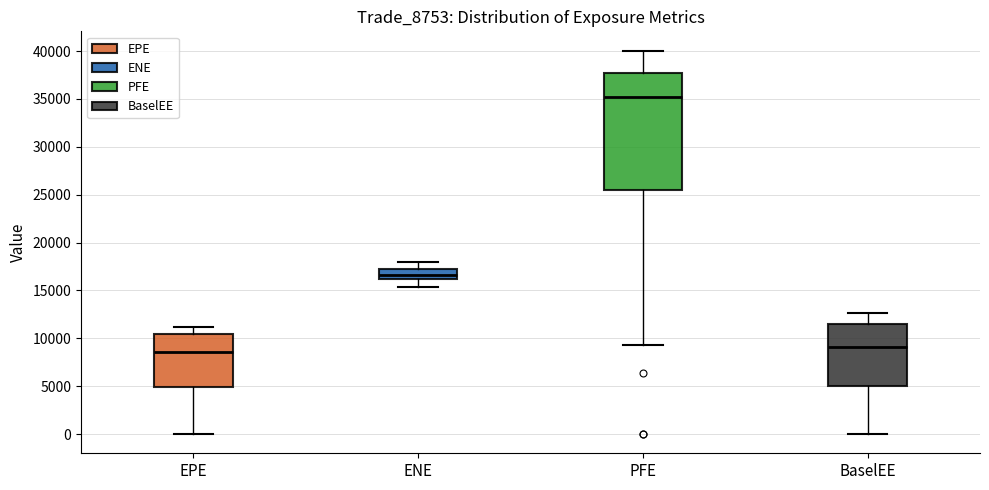

Which box is the tallest, from its lower edge to its upper edge?

PFE